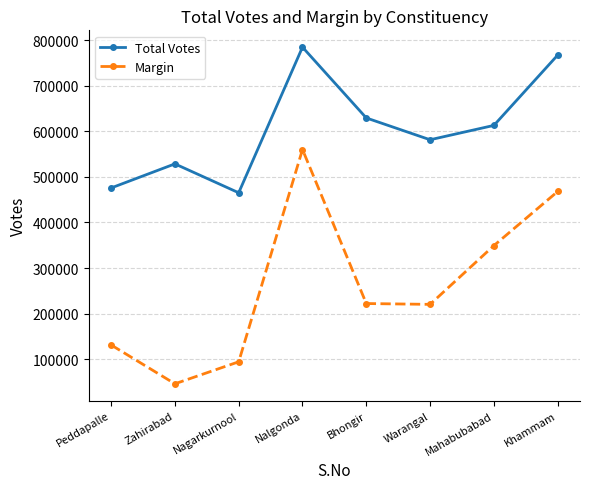

Rank the series at Zahirabad from highest to lowest value.

Total Votes, Margin